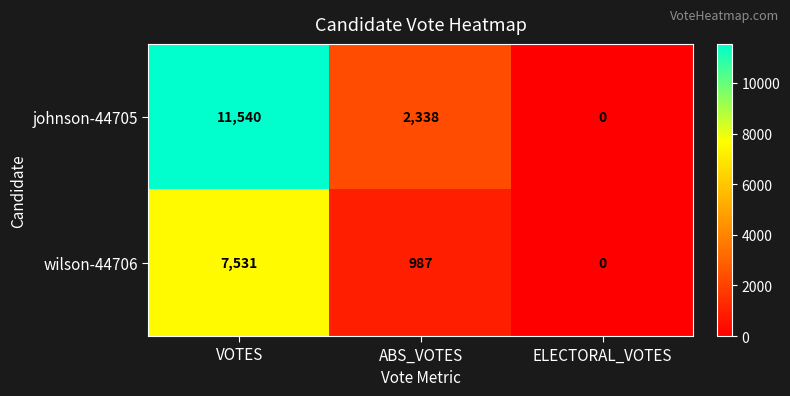

Reading left to right, list all the values displayed in this chart.

johnson-44705: VOTES=11540	ABS_VOTES=2338	ELECTORAL_VOTES=0
wilson-44706: VOTES=7531	ABS_VOTES=987	ELECTORAL_VOTES=0